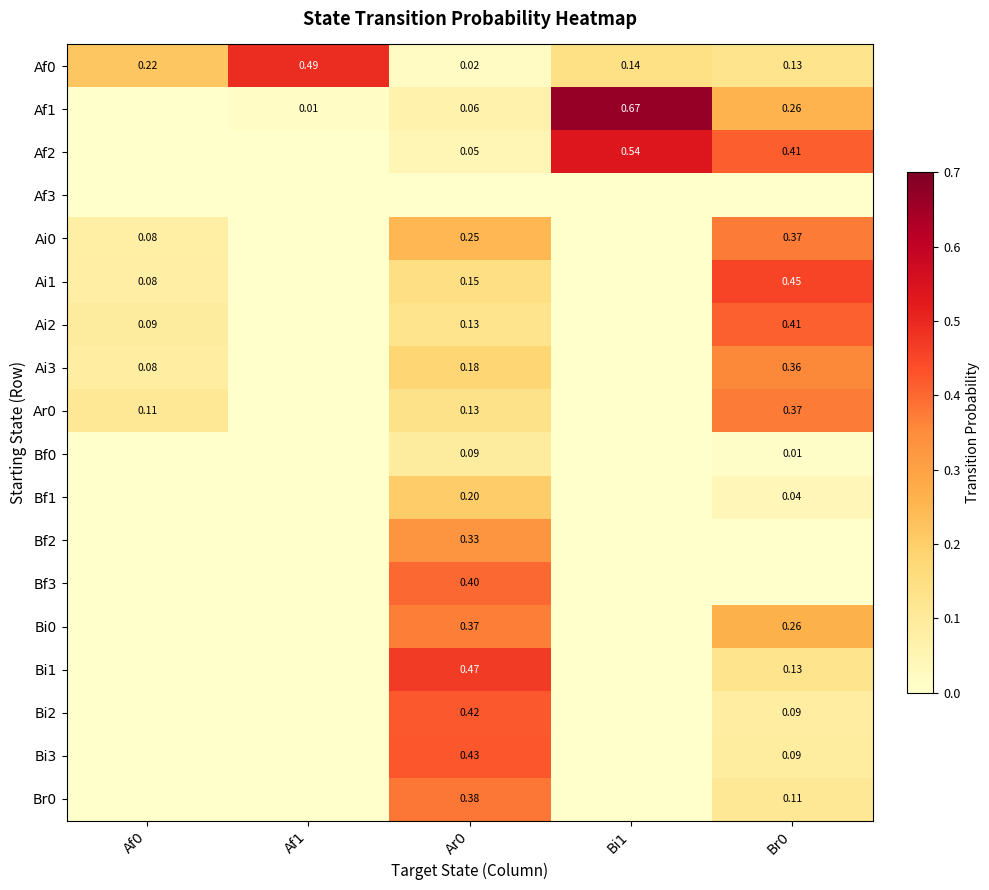

Which series changed the most between Bi1 and Br0?

Ai1